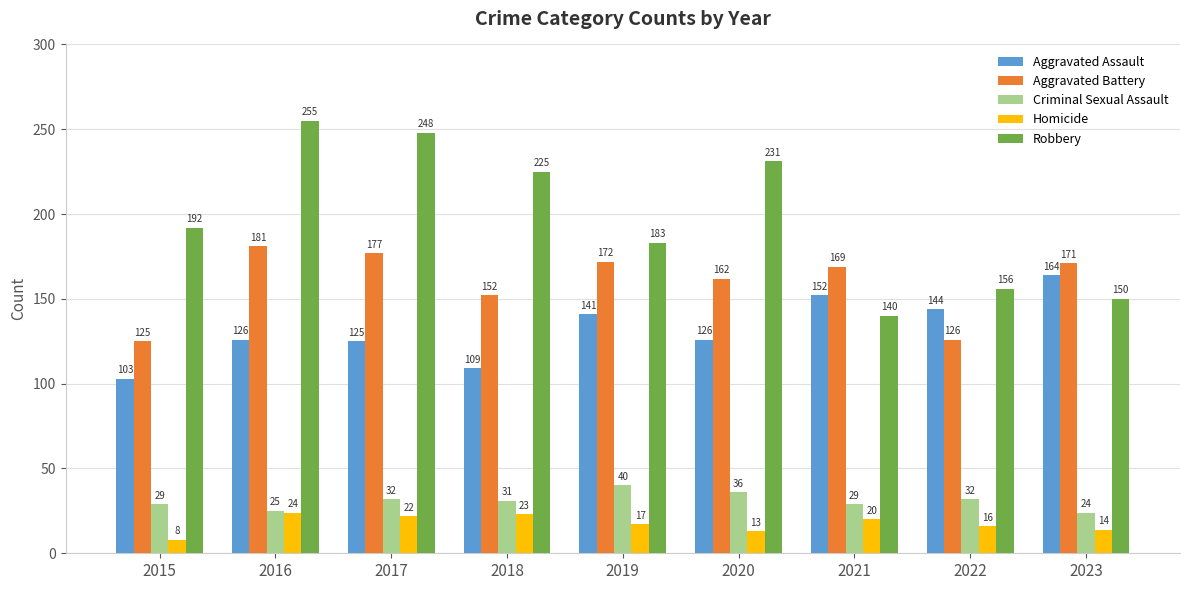

What are all the series names shown in the legend?

Aggravated Assault, Aggravated Battery, Criminal Sexual Assault, Homicide, Robbery